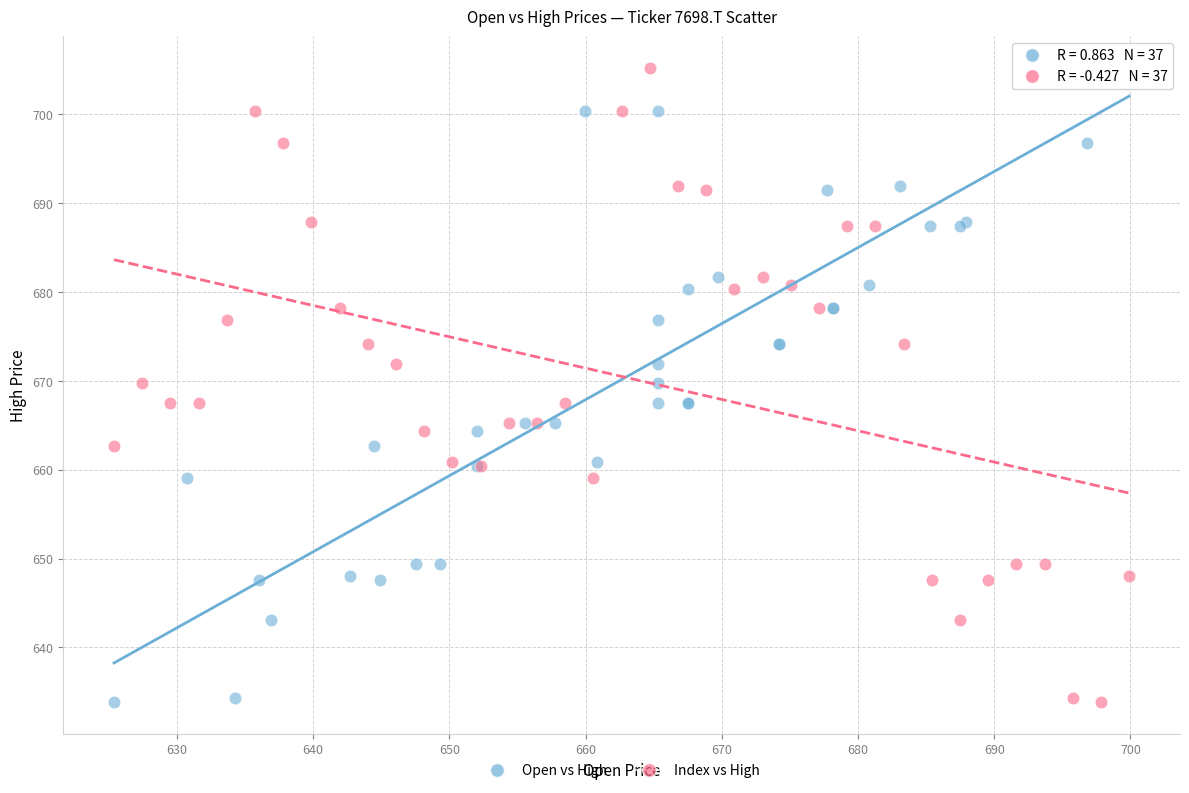

What are all the series names shown in the legend?

Open vs High, Index vs High